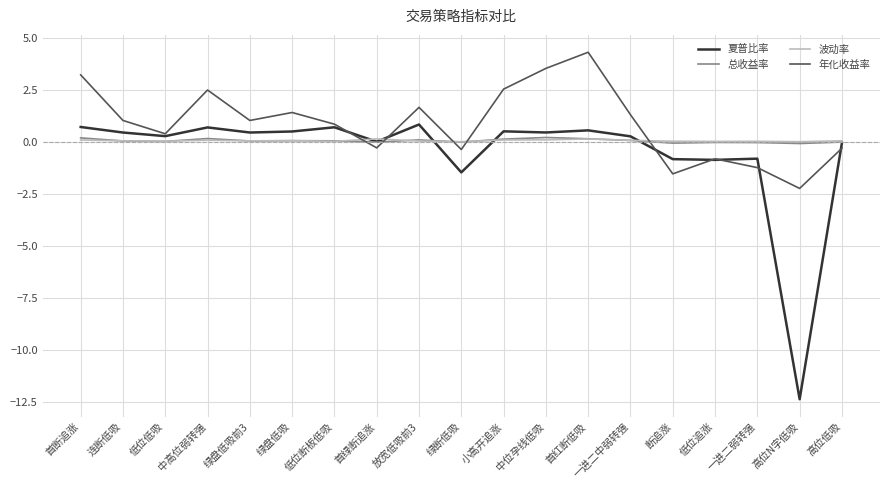

What is the sum of the 年化收益率 values at 中高位弱转强 and 绿盘低吸前3?

3.5